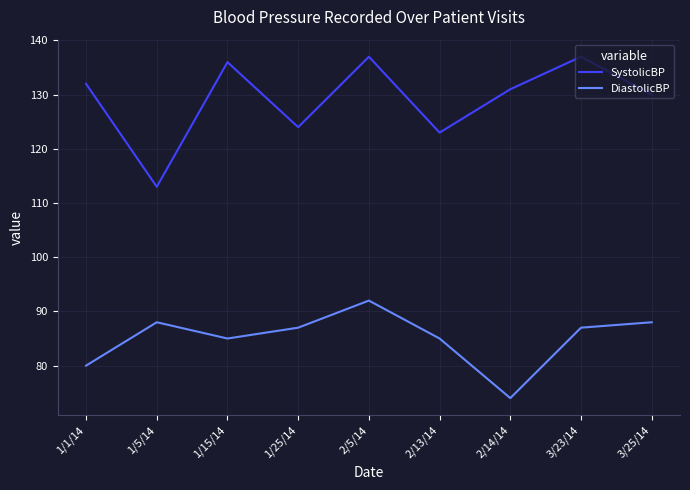

Does the chart display data point markers on the line(s)?

No